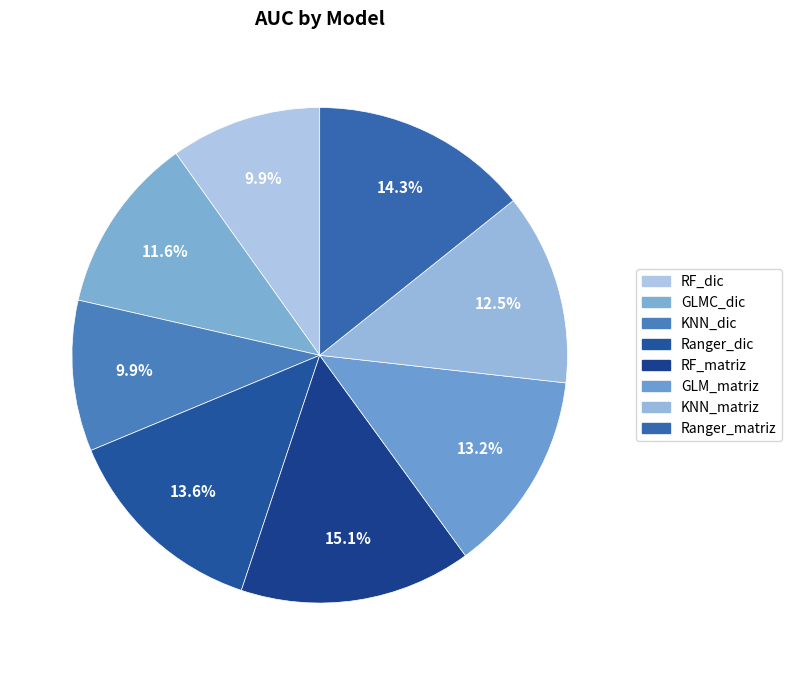

What is the largest slice in the pie chart?

RF_matriz